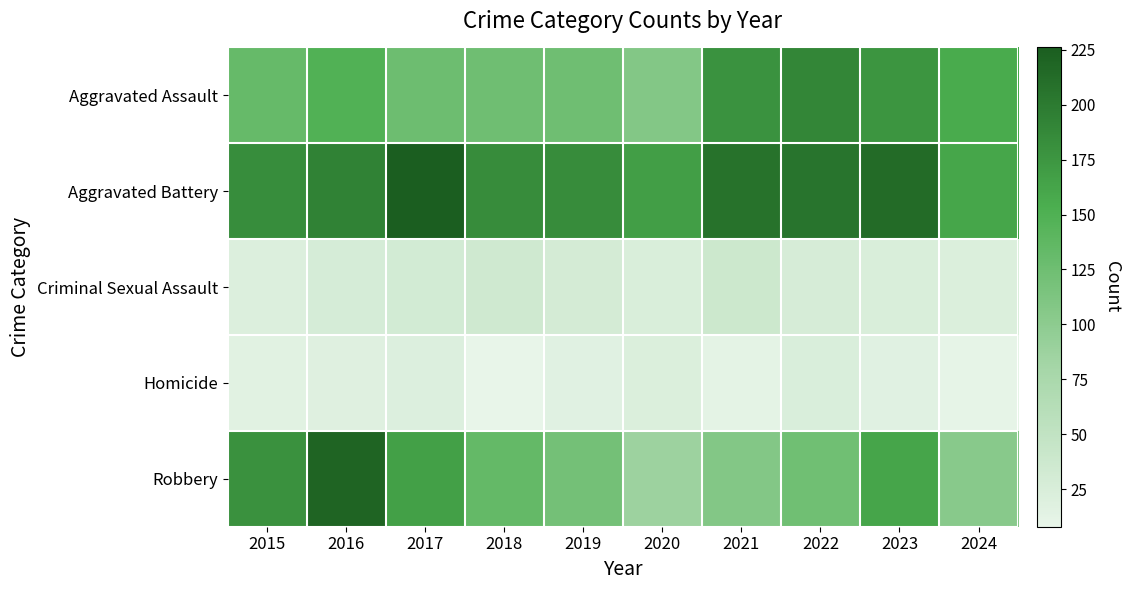

Reading left to right, extract all data points from this chart.

Aggravated Assault: 2015=132	2016=149	2017=126	2018=124	2019=124	2020=108	2021=179	2022=190	2023=176	2024=157
Aggravated Battery: 2015=183	2016=193	2017=226	2018=184	2019=184	2020=168	2021=208	2022=205	2023=214	2024=161
Criminal Sexual Assault: 2015=21	2016=28	2017=31	2018=35	2019=30	2020=25	2021=38	2022=27	2023=25	2024=22
Homicide: 2015=15	2016=18	2017=20	2018=8	2019=16	2020=22	2021=12	2022=24	2023=16	2024=10
Robbery: 2015=180	2016=220	2017=166	2018=134	2019=120	2020=87	2021=108	2022=123	2023=162	2024=104